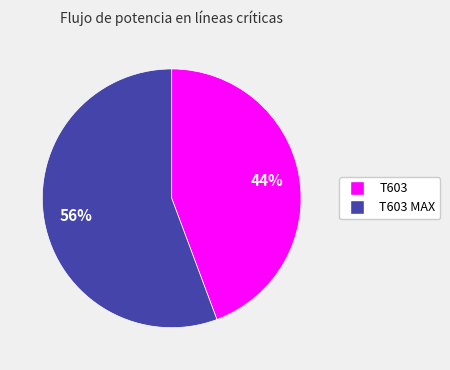

Is there any slice that represents more than half of the pie?

Yes